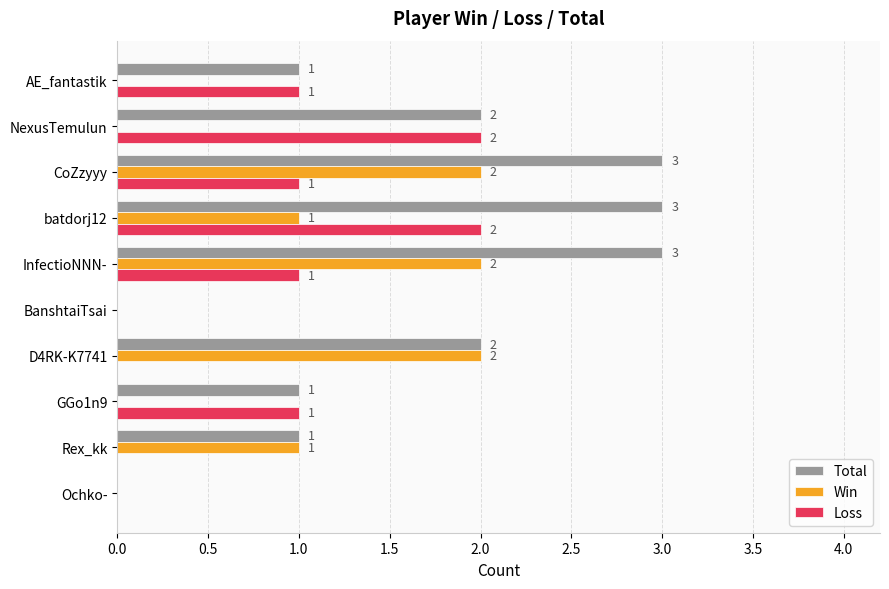

Is it true that Total equals -1 at Ochko-?

False